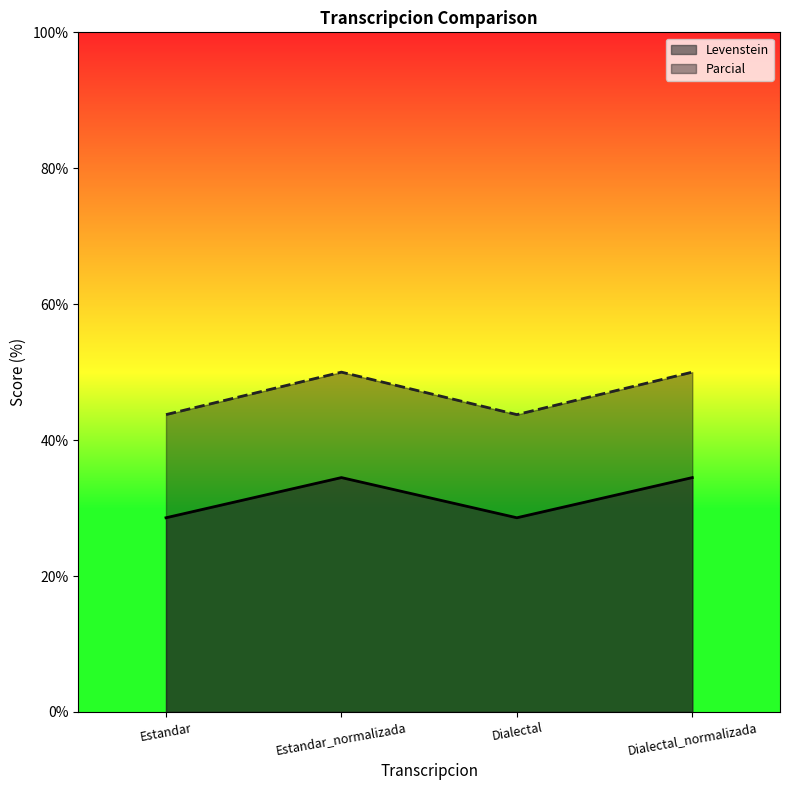

In Levenstein, how many points are lower than both neighbors (excluding endpoints)?

1